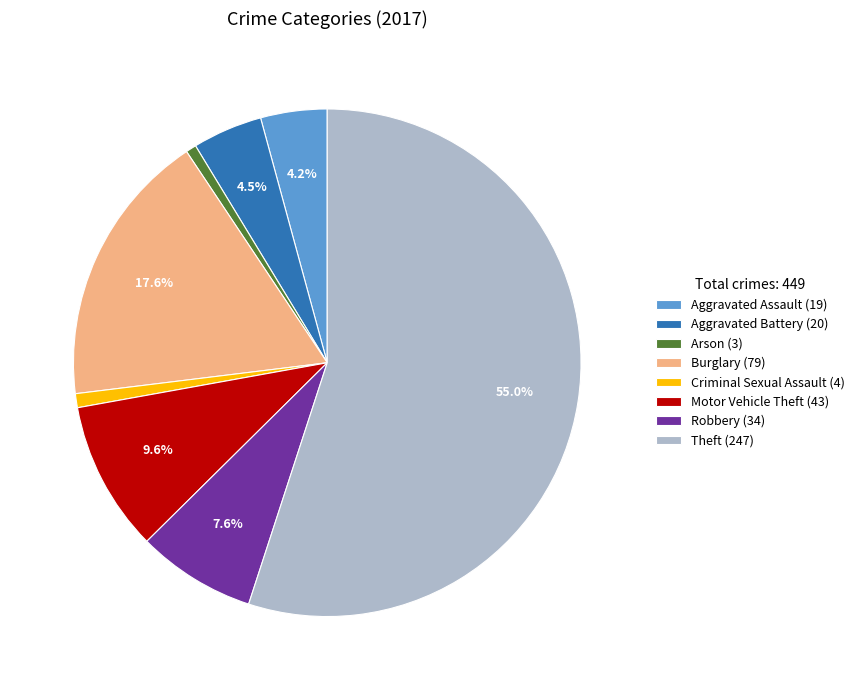

To the nearest percent, what is the difference between the Burglary and Criminal Sexual Assault slice percentages?

17%